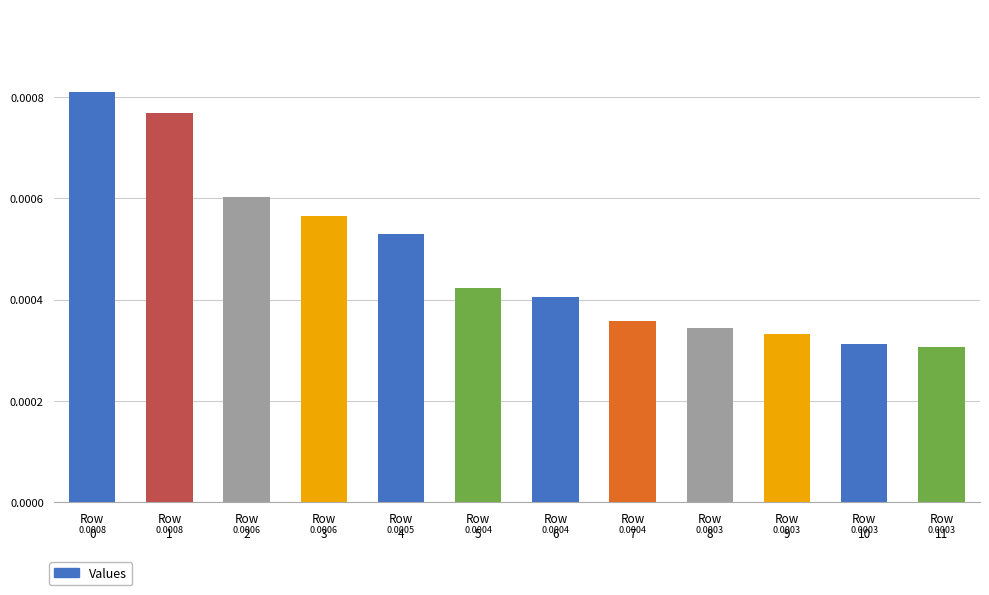

Which category has the highest value across all series?

Row
0